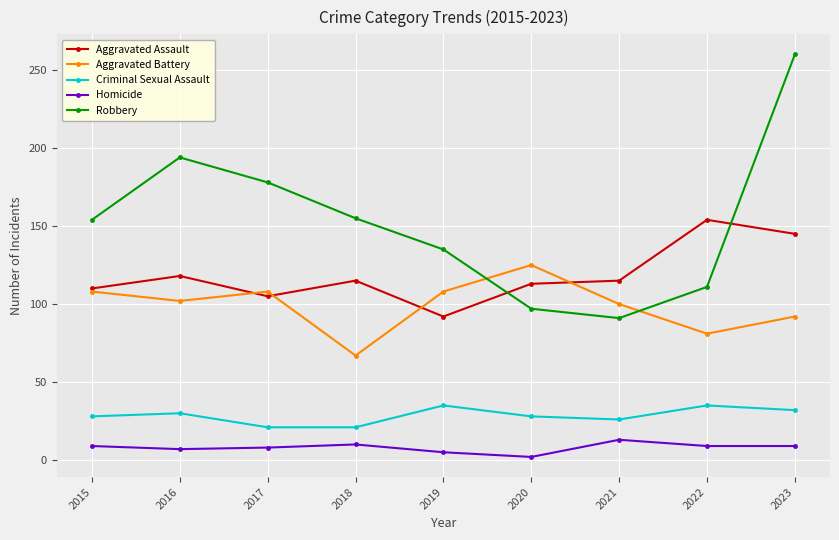

Which series has the largest total across all categories?

Robbery